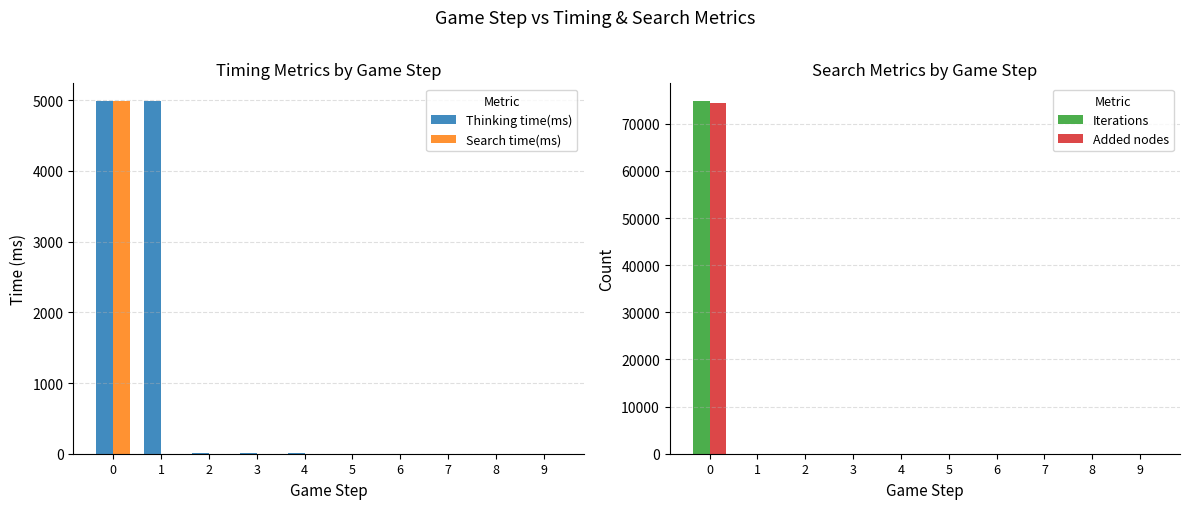

True or false: Search time(ms) has a value of 8741 at 0.

False